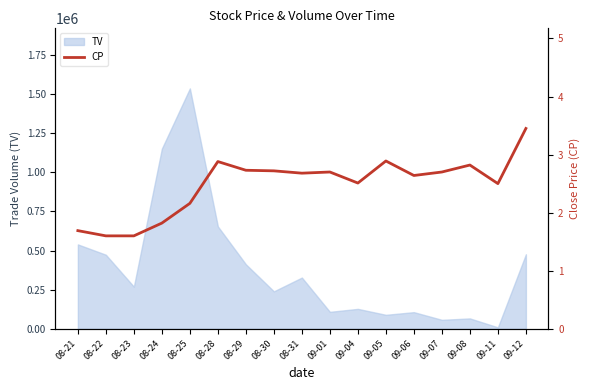

What is the label of the 13th point from the left?

09-06